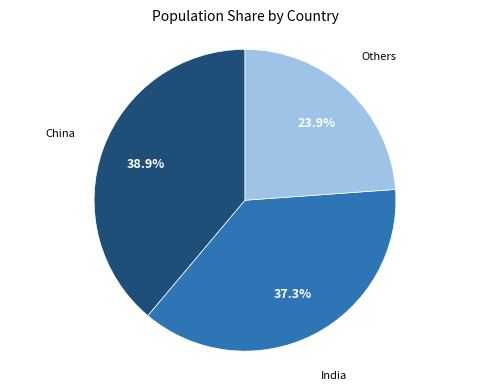

How much of the chart is everything except India?

62.7%